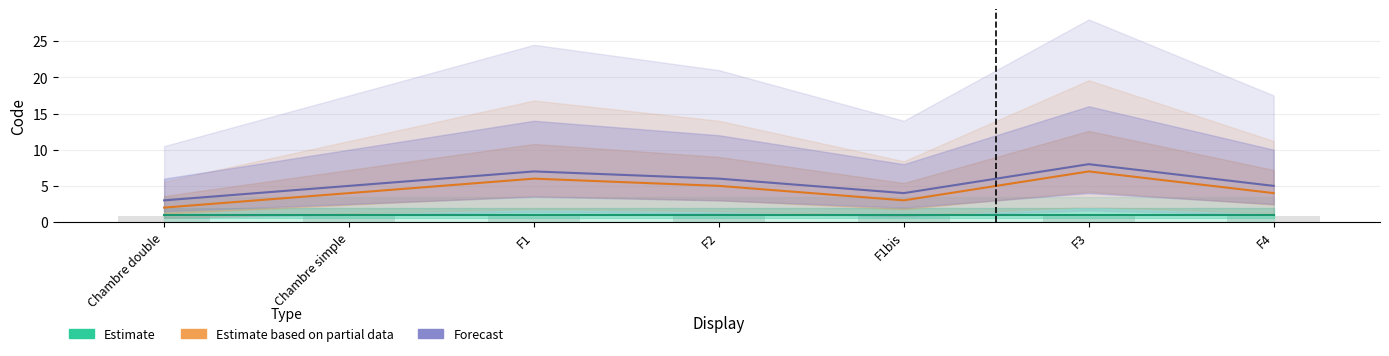

List the series in order of their peak value, highest first.

Forecast, Estimate based on partial data, Estimate